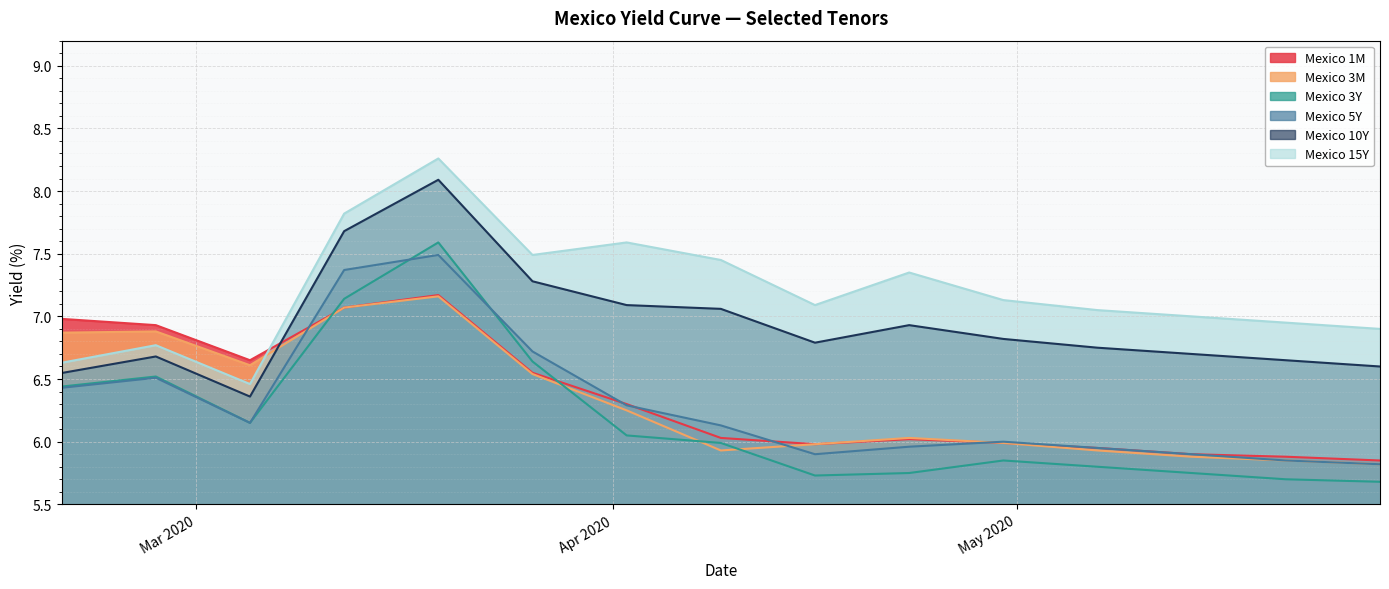

What position from the right is 2020-05-28?

1